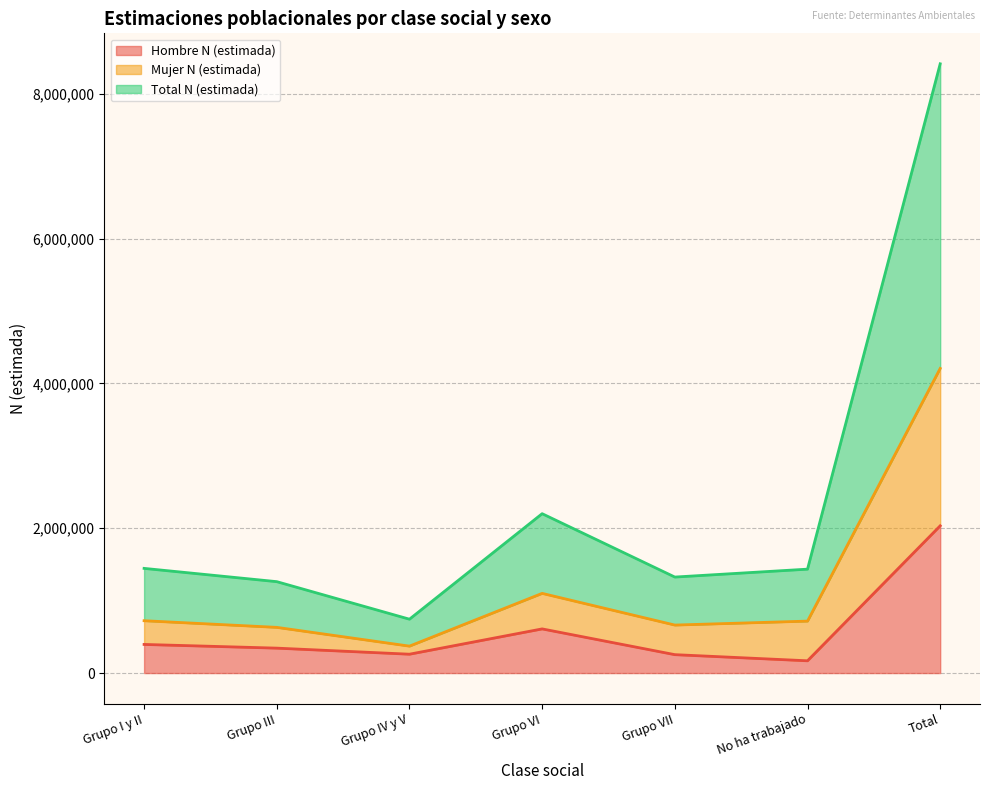

Rank the series at Grupo VII from highest to lowest value.

Total N (estimada), Mujer N (estimada), Hombre N (estimada)